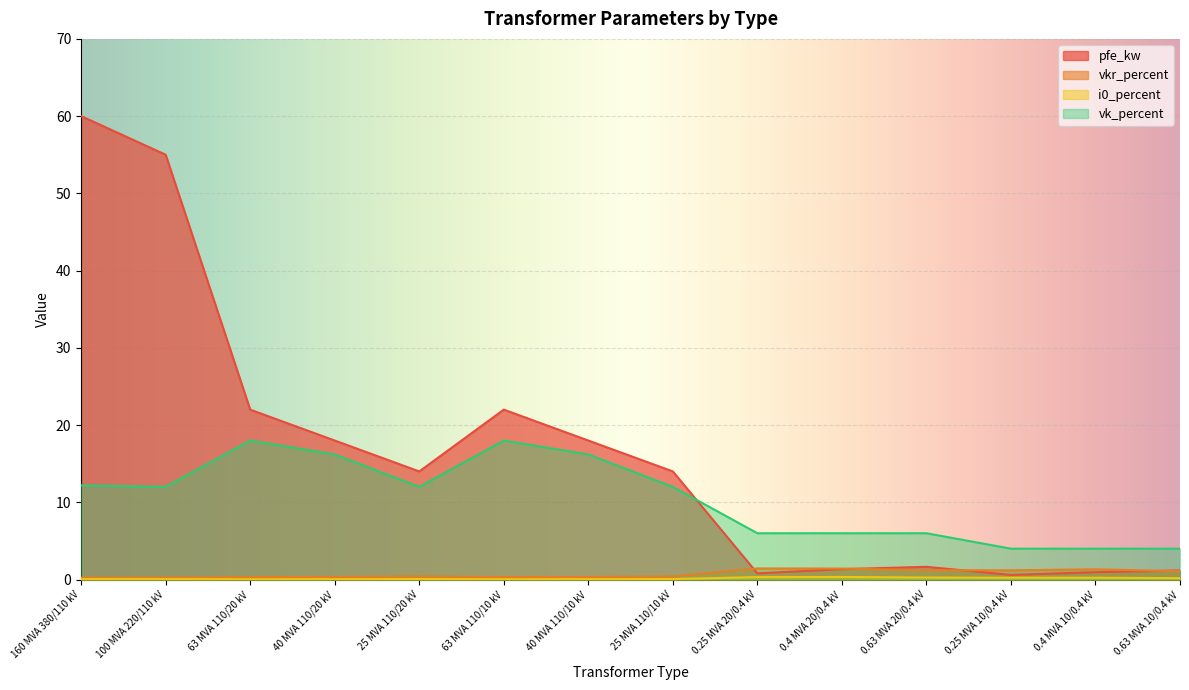

Is it true that vk_percent equals 6.0 at 0.4 MVA 20/0.4 kV?

True